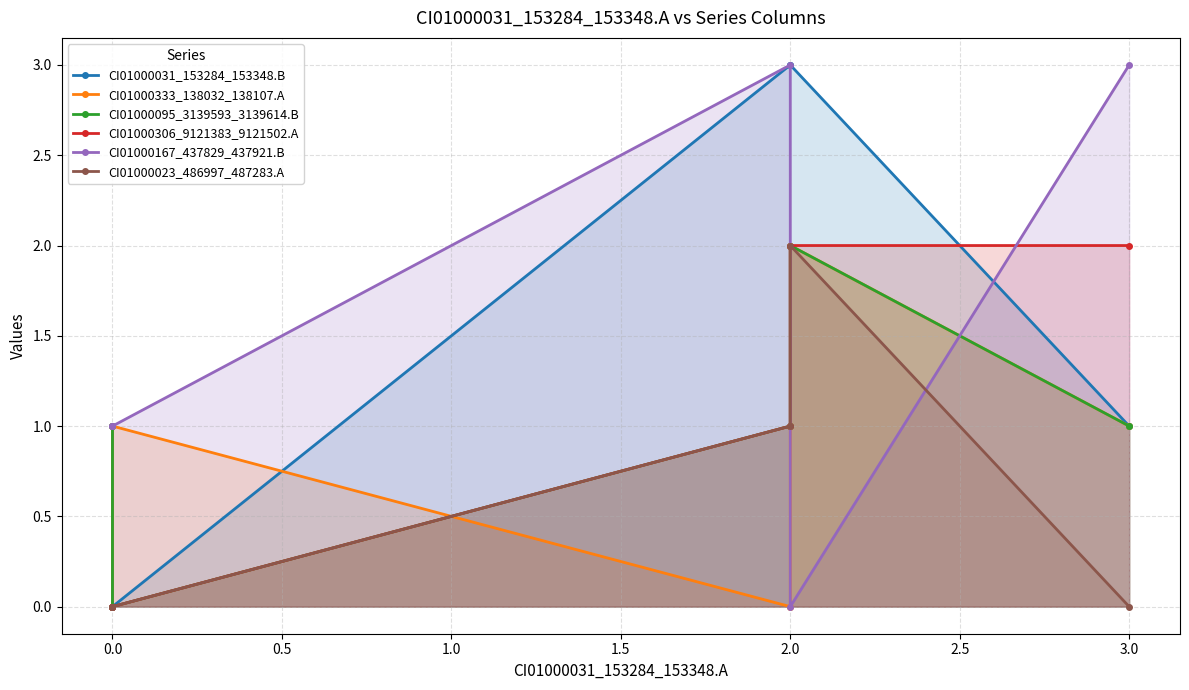

Is it true that CI01000031_153284_153348.B equals -2 at 0.0?

False